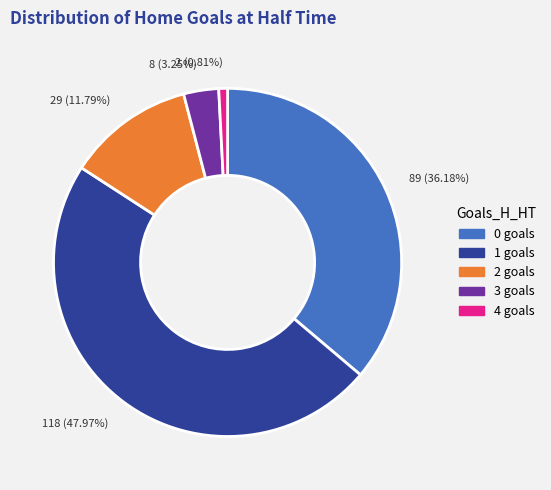

Does 118 (47.97%) represent more than half of the total?

No